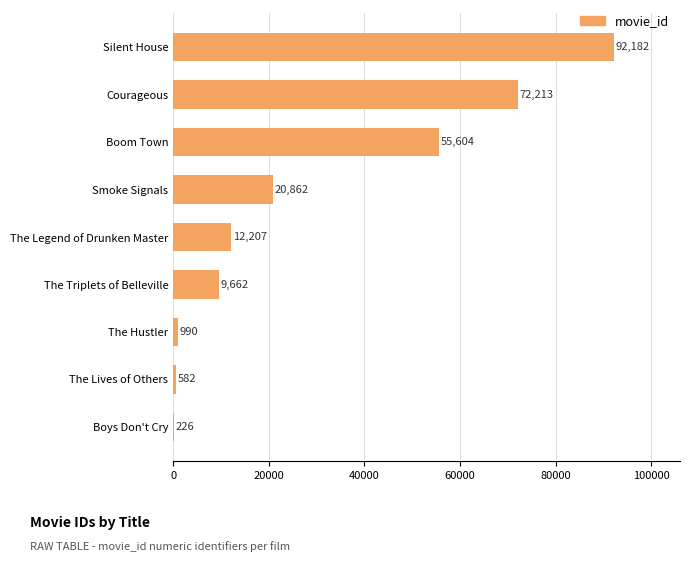

How many data points does each series have?

9